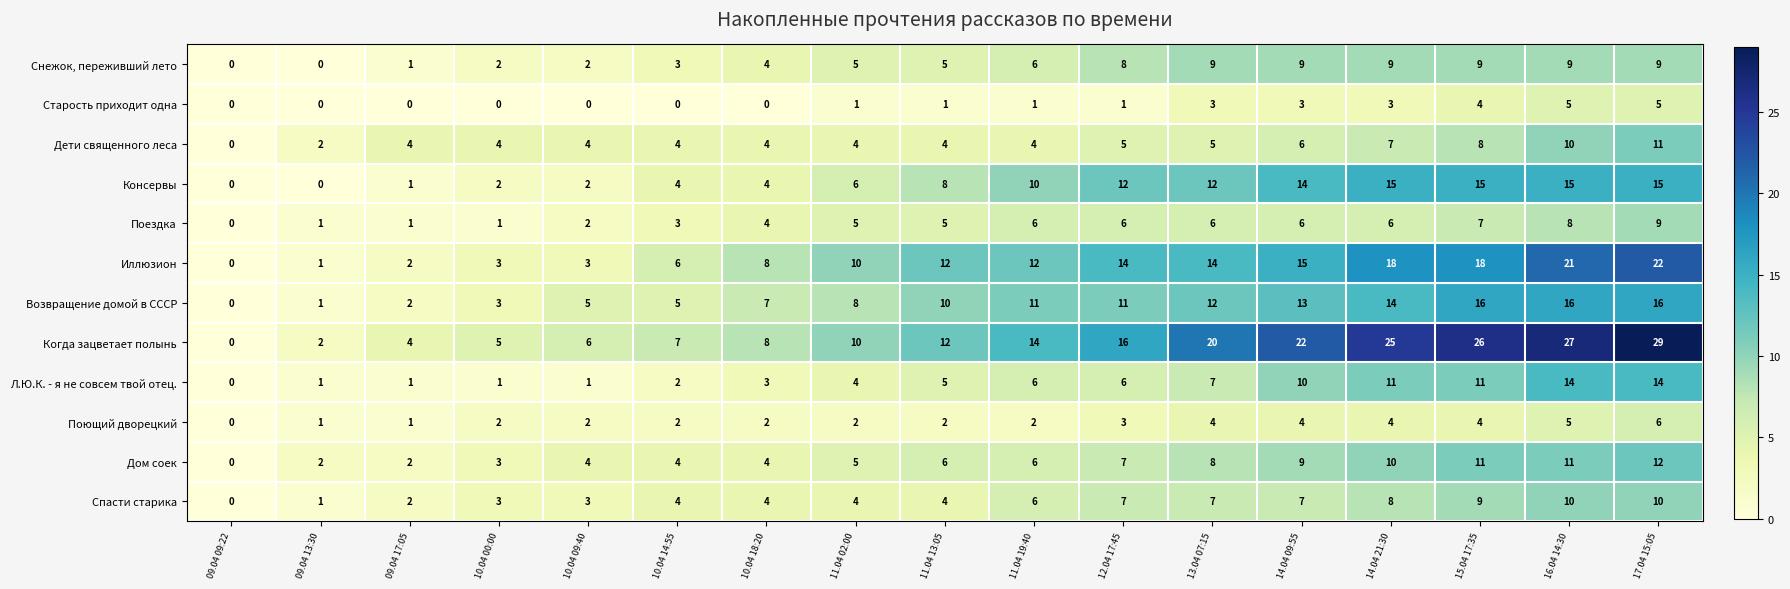

What is the highest value of the Старость приходит одна series?

5